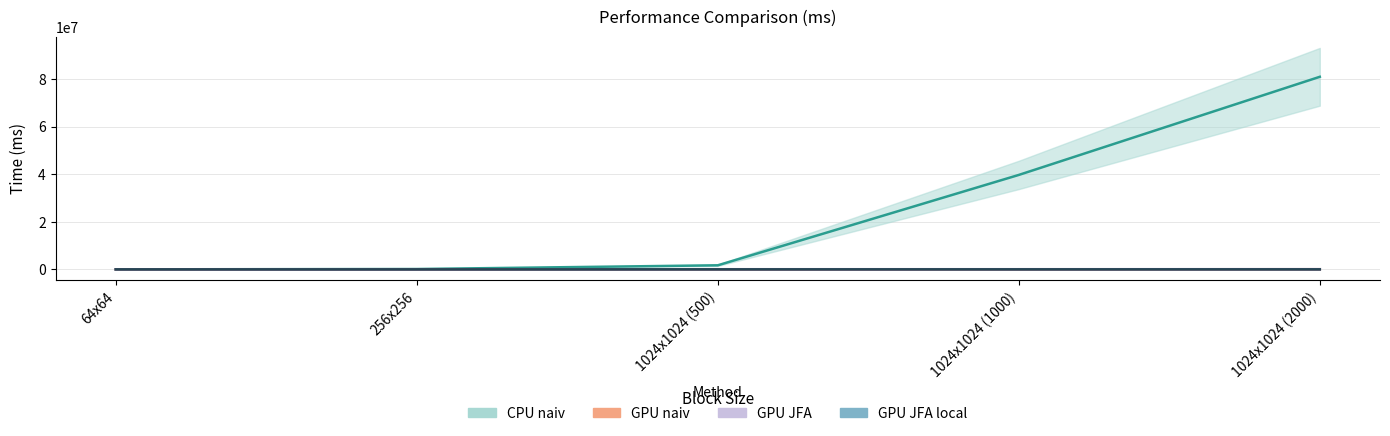

What is the lowest value of the GPU naiv series?

3639